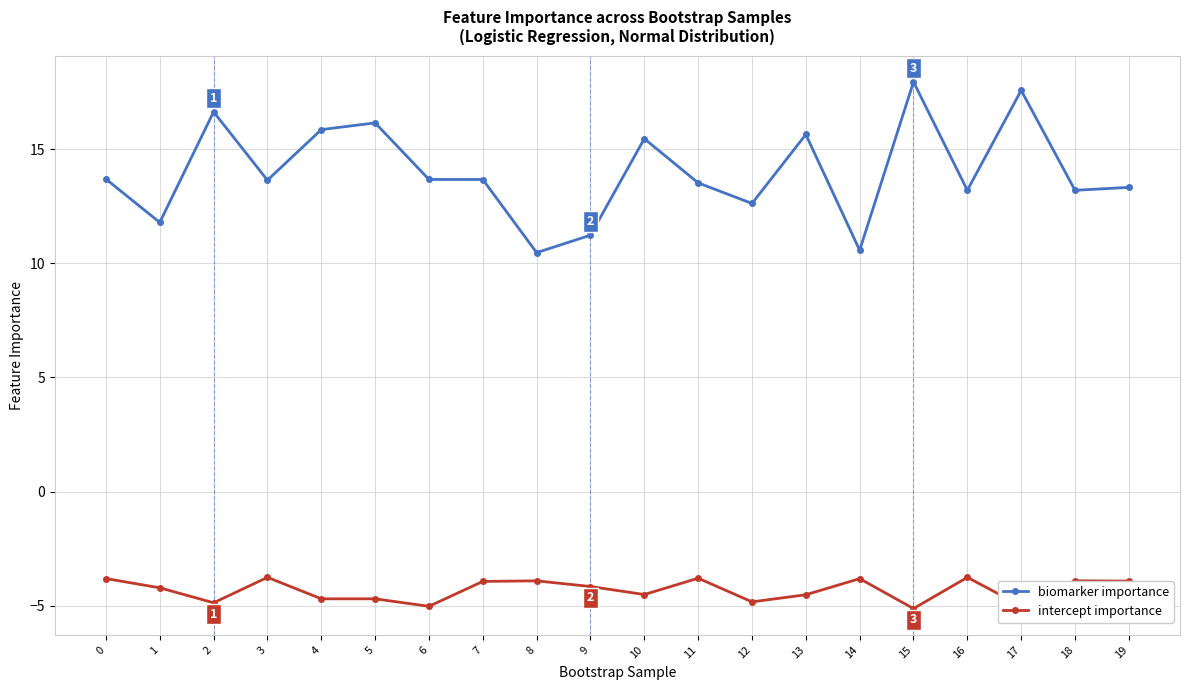

Rank the series by their maximum value, from highest to lowest.

biomarker importance, intercept importance